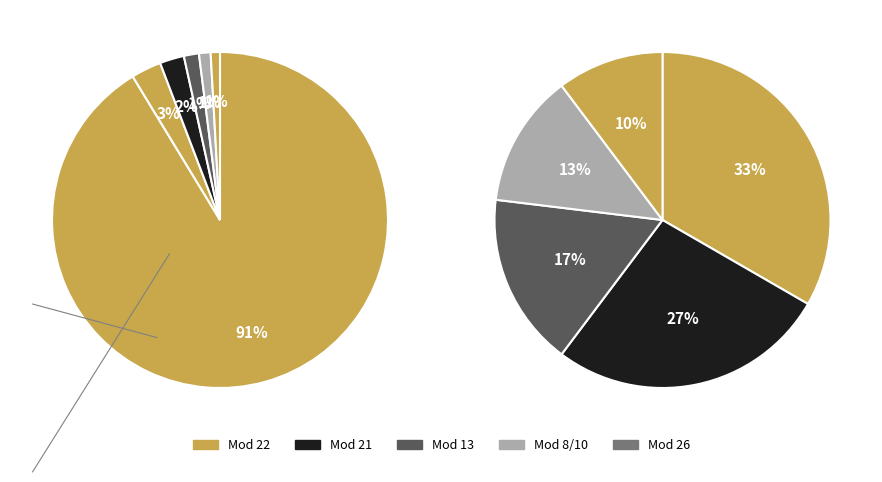

True or false: 22 accounts for 91% of the total.

True